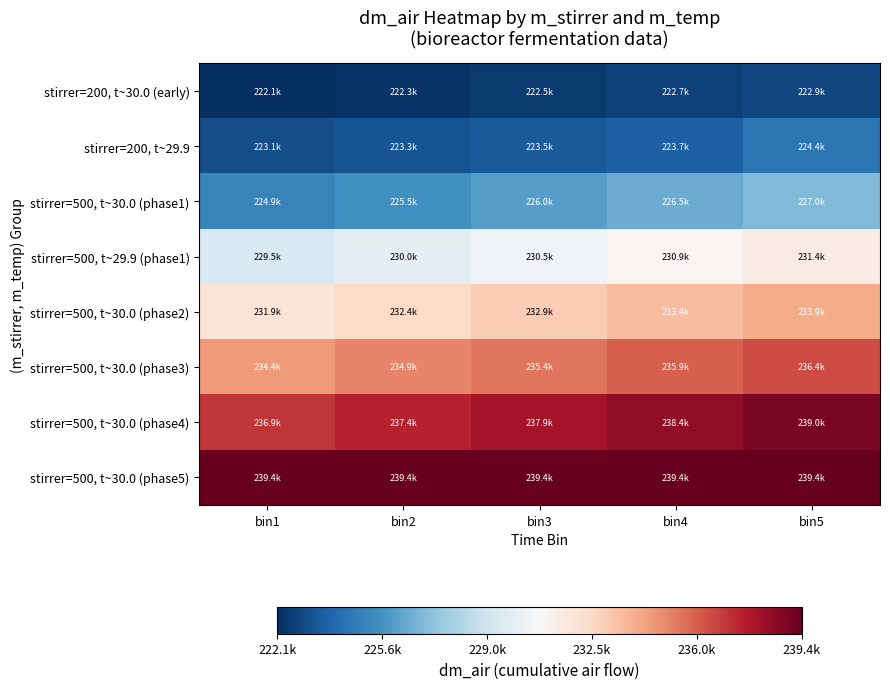

How many categories are shown in the chart?

5